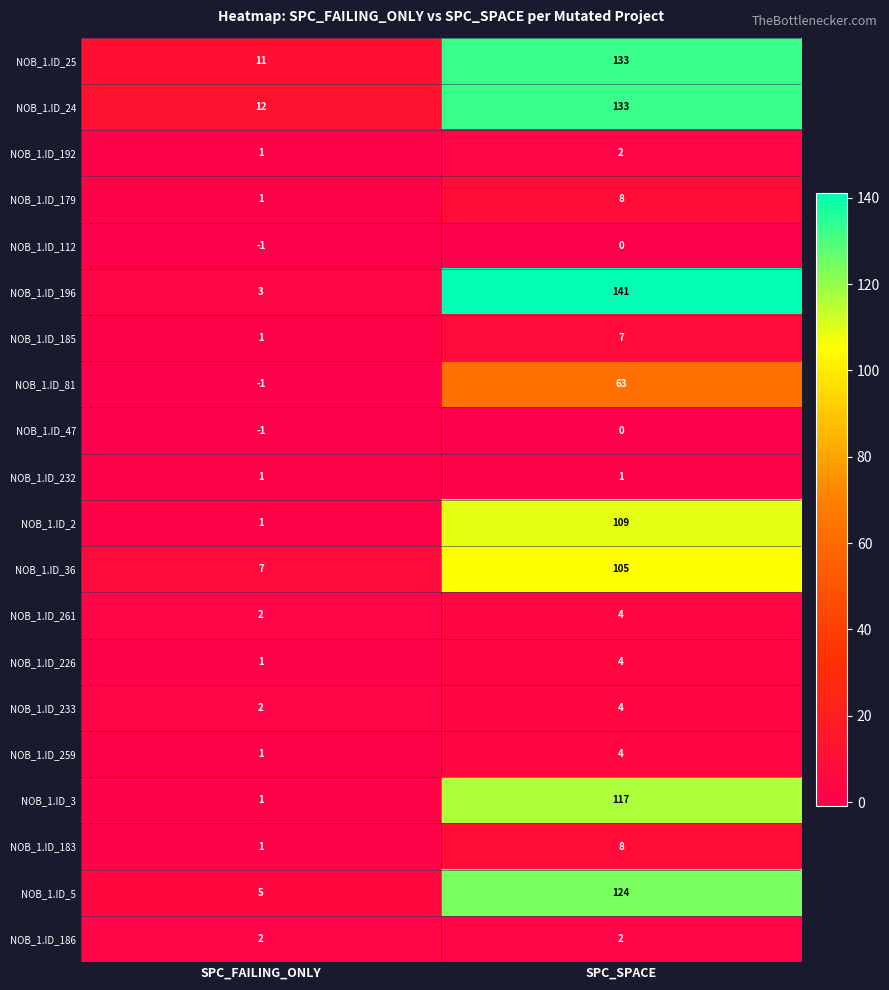

At how many categories does at least one series exceed 94?

1